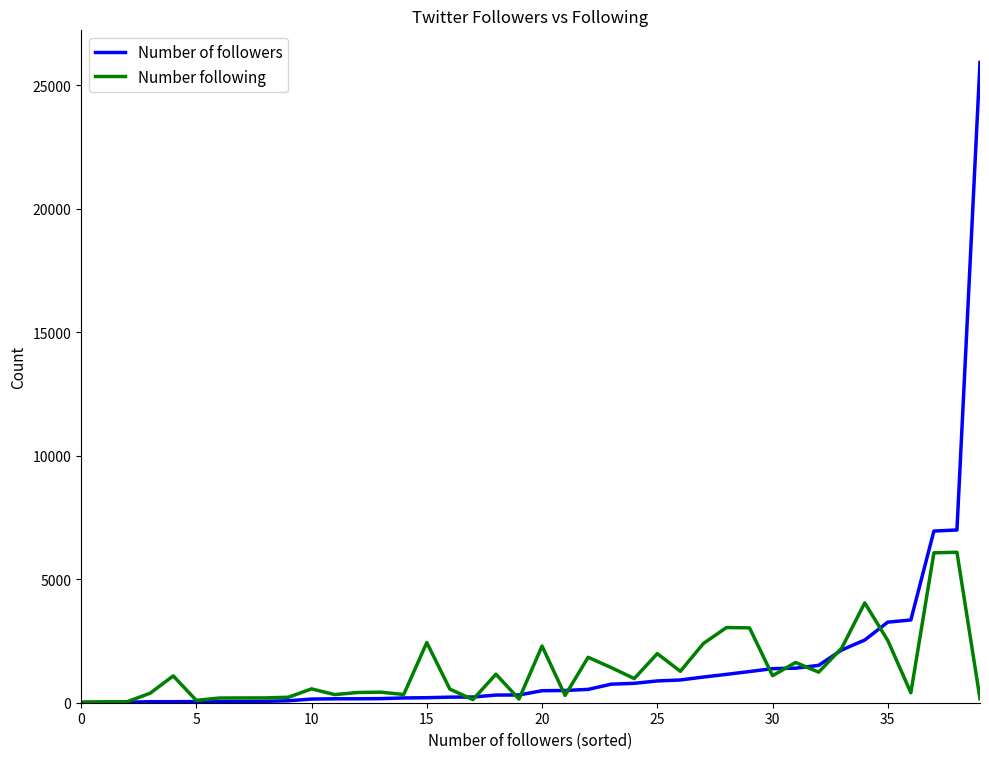

What is the highest value of the Number following series?

6093